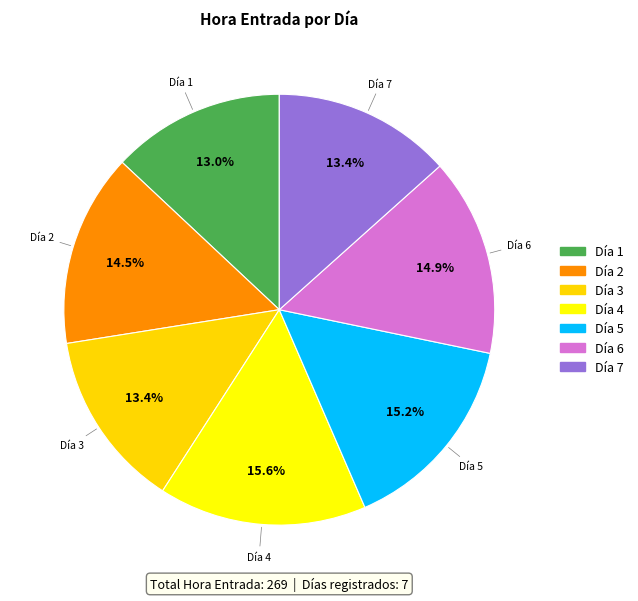

Is there any slice that represents more than half of the pie?

No